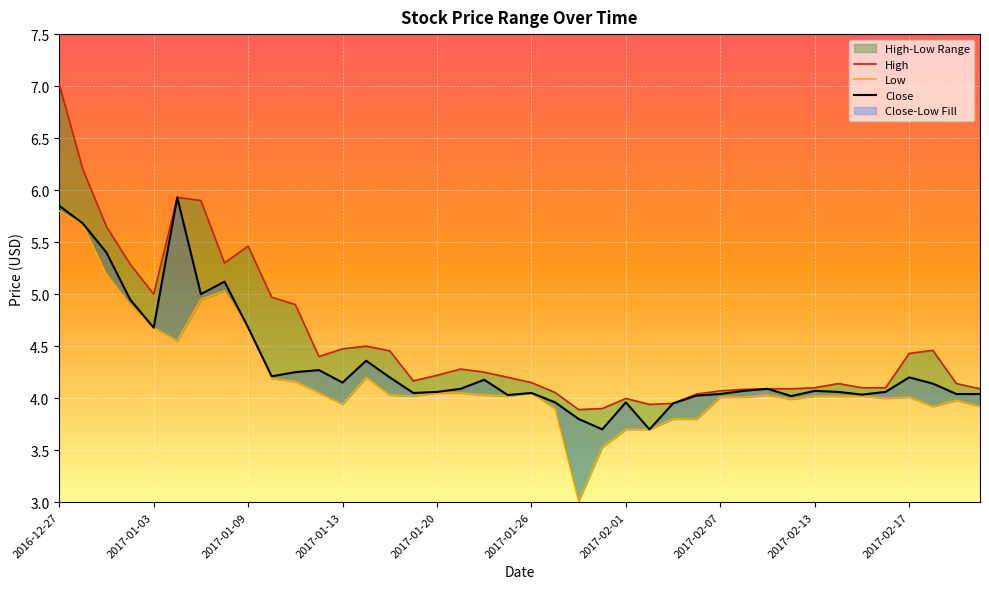

Rank the series by their average value, from highest to lowest.

High, Close, Low